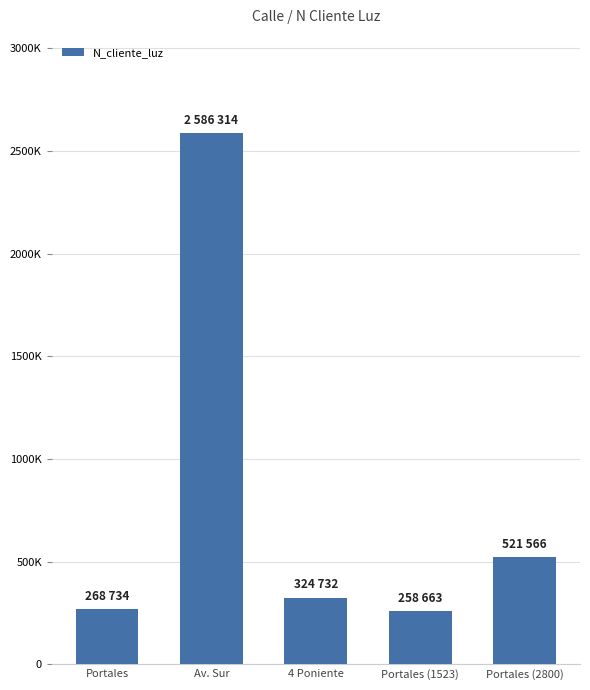

Reading left to right, what are all the values shown in this chart?

268734	2586314	324732	258663	521566